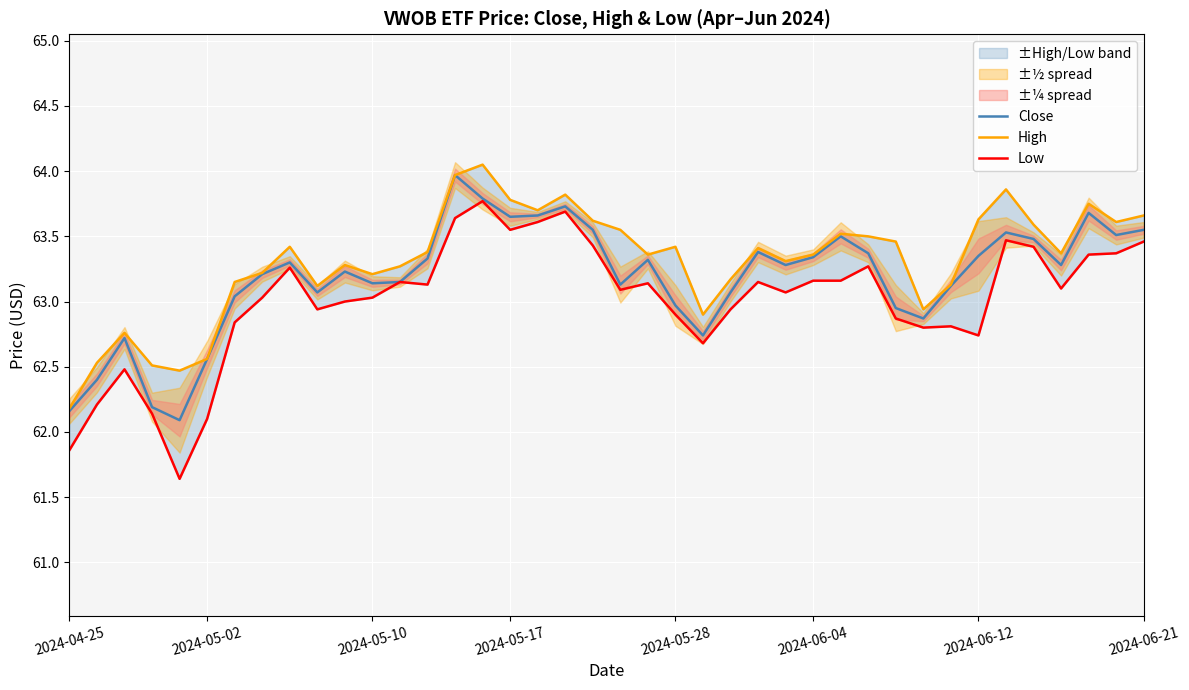

Which category has the highest value in the High series?

15